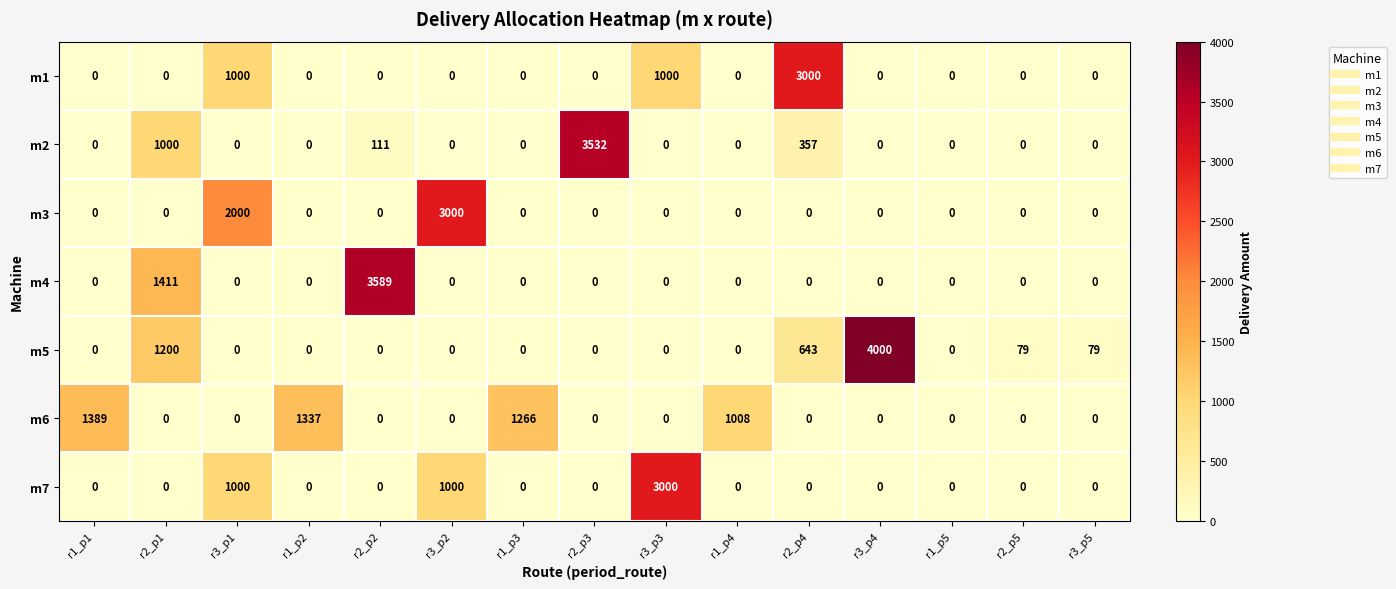

What is the total value across all series at r3_p5?

79